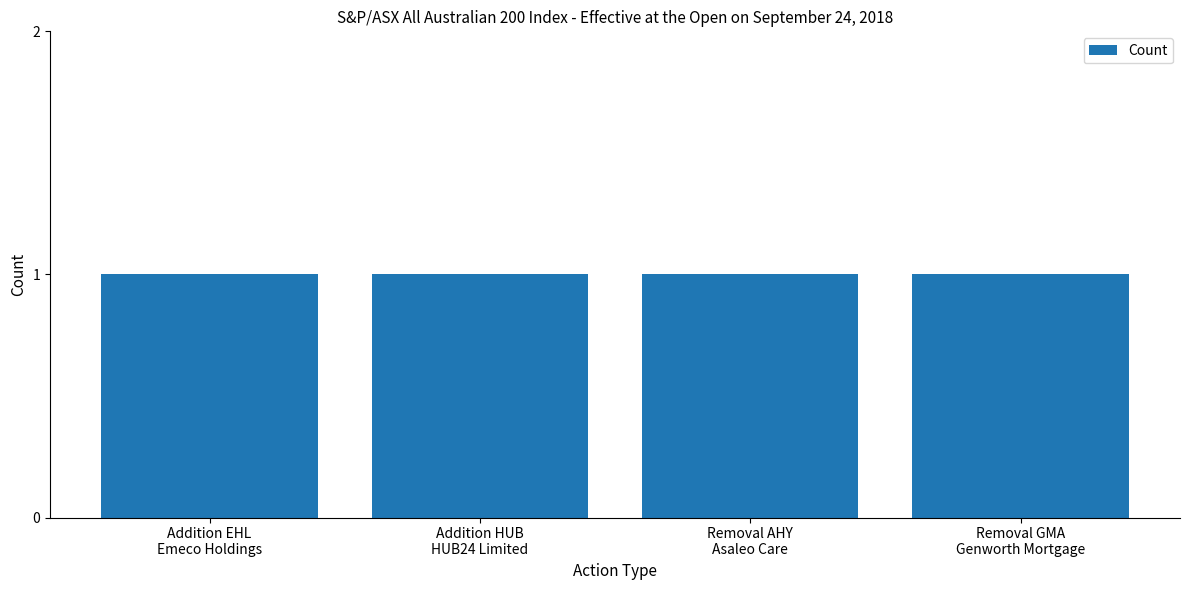

What is the label of the 2nd bar from the right?

Removal AHY